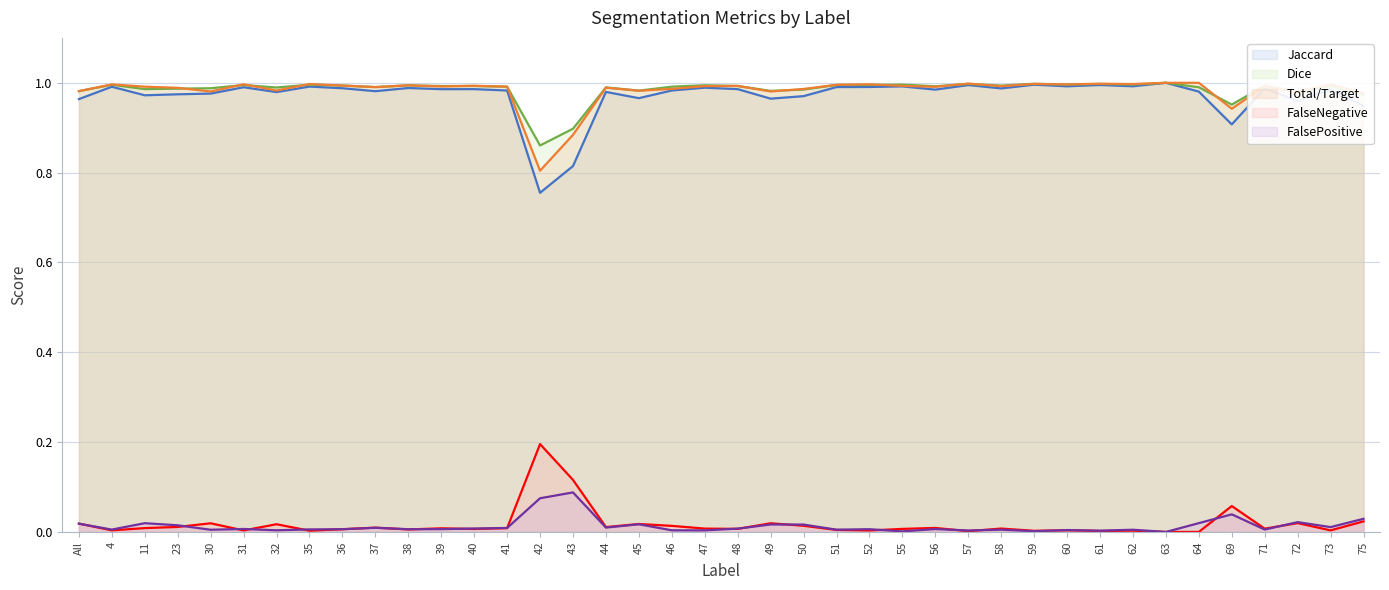

Reading right to left, list all the values displayed in this chart.

Jaccard (line): 75=0.9	73=1.0	72=1.0	71=1.0	69=0.9	64=1.0	63=1.0	62=1.0	61=1.0	60=1.0	59=1.0	58=1.0	57=1.0	56=1.0	55=1.0	52=1.0	51=1.0	50=1.0	49=1.0	48=1.0	47=1.0	46=1.0	45=1.0	44=1.0	43=0.8	42=0.8	41=1.0	40=1.0	39=1.0	38=1.0	37=1.0	36=1.0	35=1.0	32=1.0	31=1.0	30=1.0	23=1.0	11=1.0	4=1.0	All=1.0
Dice (line): 75=1.0	73=1.0	72=1.0	71=1.0	69=1.0	64=1.0	63=1.0	62=1.0	61=1.0	60=1.0	59=1.0	58=1.0	57=1.0	56=1.0	55=1.0	52=1.0	51=1.0	50=1.0	49=1.0	48=1.0	47=1.0	46=1.0	45=1.0	44=1.0	43=0.9	42=0.9	41=1.0	40=1.0	39=1.0	38=1.0	37=1.0	36=1.0	35=1.0	32=1.0	31=1.0	30=1.0	23=1.0	11=1.0	4=1.0	All=1.0
Total/Target (line): 75=1.0	73=1.0	72=1.0	71=1.0	69=0.9	64=1.0	63=1.0	62=1.0	61=1.0	60=1.0	59=1.0	58=1.0	57=1.0	56=1.0	55=1.0	52=1.0	51=1.0	50=1.0	49=1.0	48=1.0	47=1.0	46=1.0	45=1.0	44=1.0	43=0.9	42=0.8	41=1.0	40=1.0	39=1.0	38=1.0	37=1.0	36=1.0	35=1.0	32=1.0	31=1.0	30=1.0	23=1.0	11=1.0	4=1.0	All=1.0
FalseNegative (line): 75=0.0	73=0.0	72=0.0	71=0.0	69=0.1	64=0.0	63=0.0	62=0.0	61=0.0	60=0.0	59=0.0	58=0.0	57=0.0	56=0.0	55=0.0	52=0.0	51=0.0	50=0.0	49=0.0	48=0.0	47=0.0	46=0.0	45=0.0	44=0.0	43=0.1	42=0.2	41=0.0	40=0.0	39=0.0	38=0.0	37=0.0	36=0.0	35=0.0	32=0.0	31=0.0	30=0.0	23=0.0	11=0.0	4=0.0	All=0.0
FalsePositive (line): 75=0.0	73=0.0	72=0.0	71=0.0	69=0.0	64=0.0	63=0.0	62=0.0	61=0.0	60=0.0	59=0.0	58=0.0	57=0.0	56=0.0	55=0.0	52=0.0	51=0.0	50=0.0	49=0.0	48=0.0	47=0.0	46=0.0	45=0.0	44=0.0	43=0.1	42=0.1	41=0.0	40=0.0	39=0.0	38=0.0	37=0.0	36=0.0	35=0.0	32=0.0	31=0.0	30=0.0	23=0.0	11=0.0	4=0.0	All=0.0